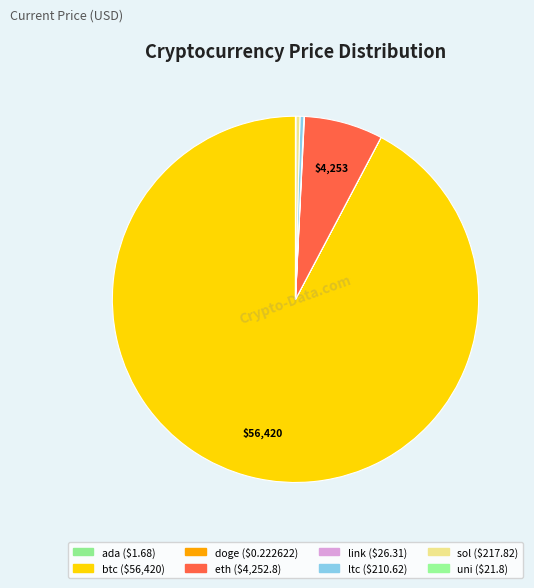

To the nearest percent, what is the difference between the largest and smallest slice percentages?

92%